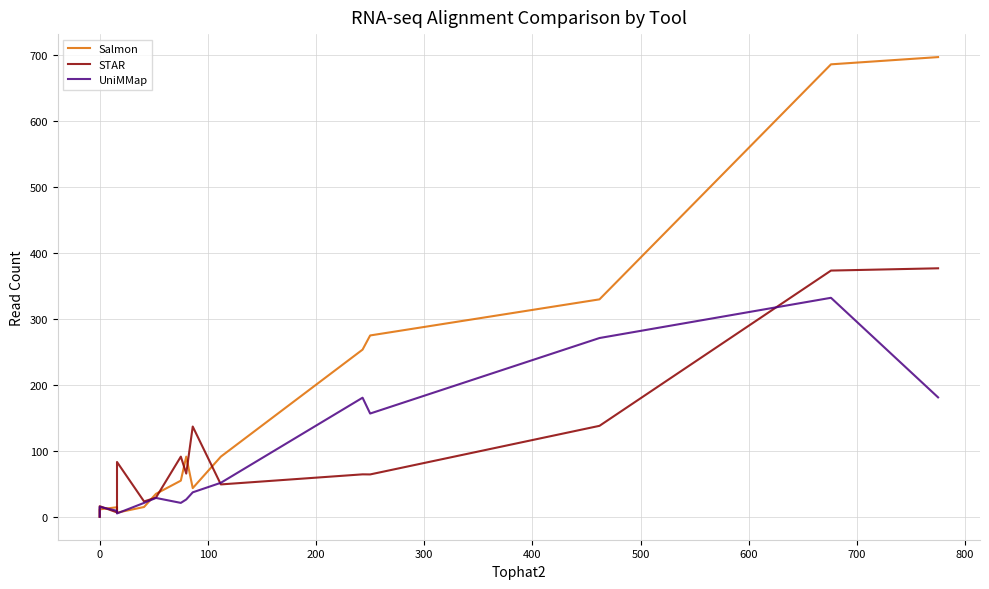

Between 0 and 500, which series saw the biggest shift?

Salmon